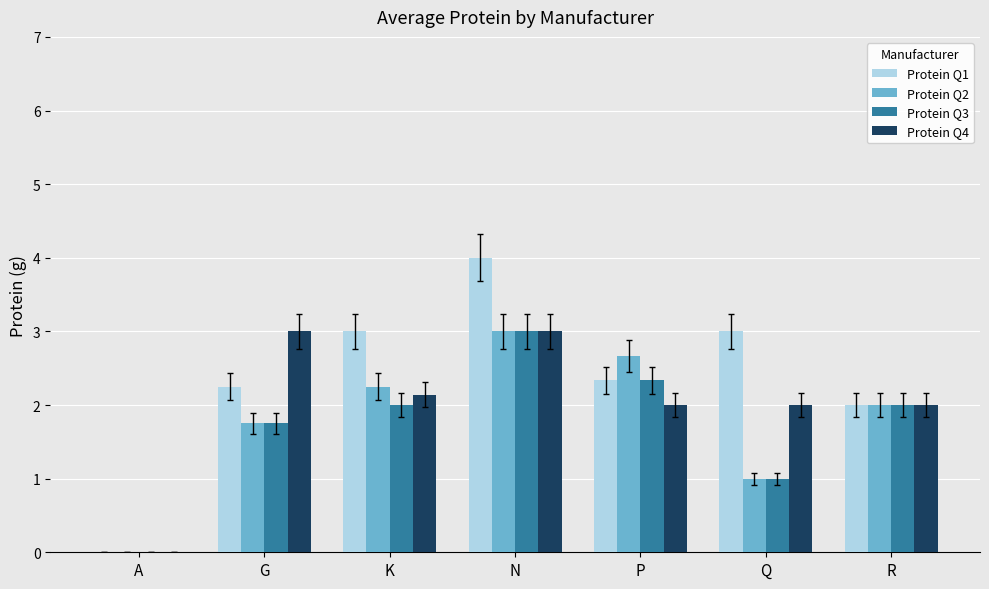

What is the sum of all Protein Q3 values?

12.1